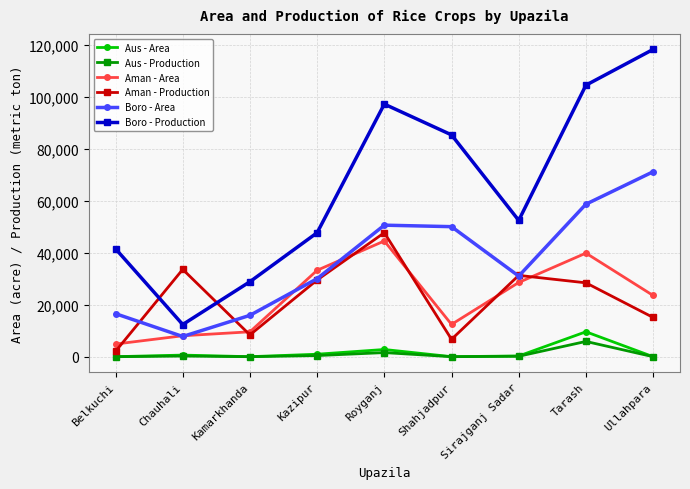

True or false: Boro - Production has more than 0 points higher than both neighbors.

True